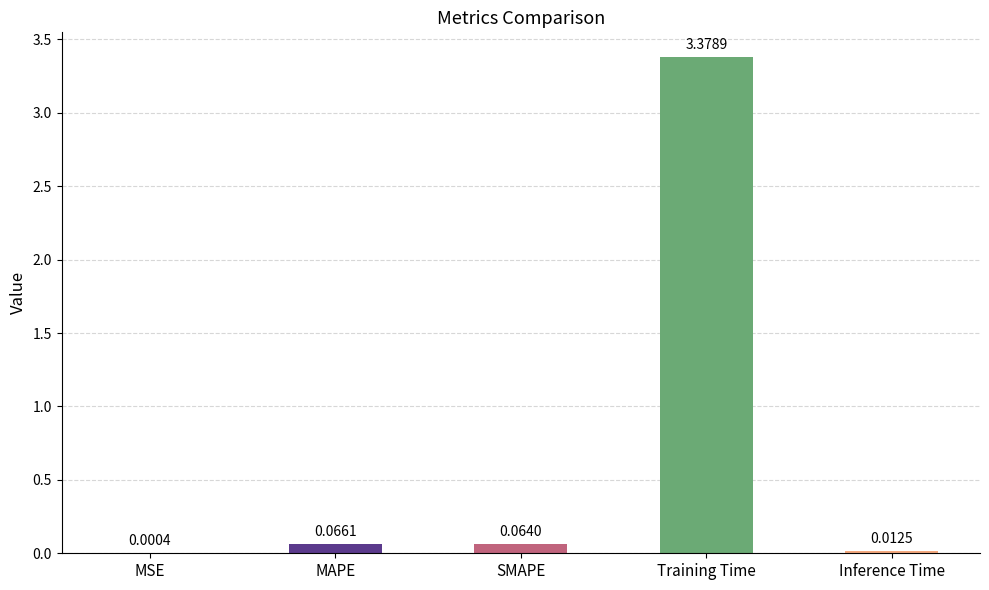

What is the change in value from MAPE to Inference Time?

-0.1